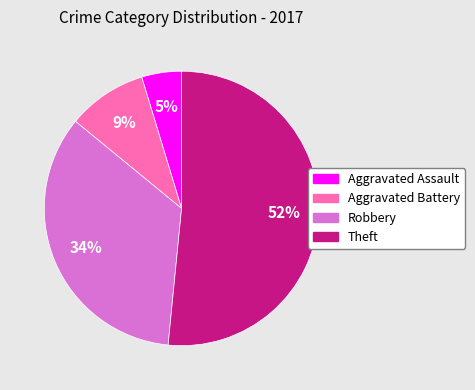

Do Robbery and Theft together represent more than half of the pie?

Yes